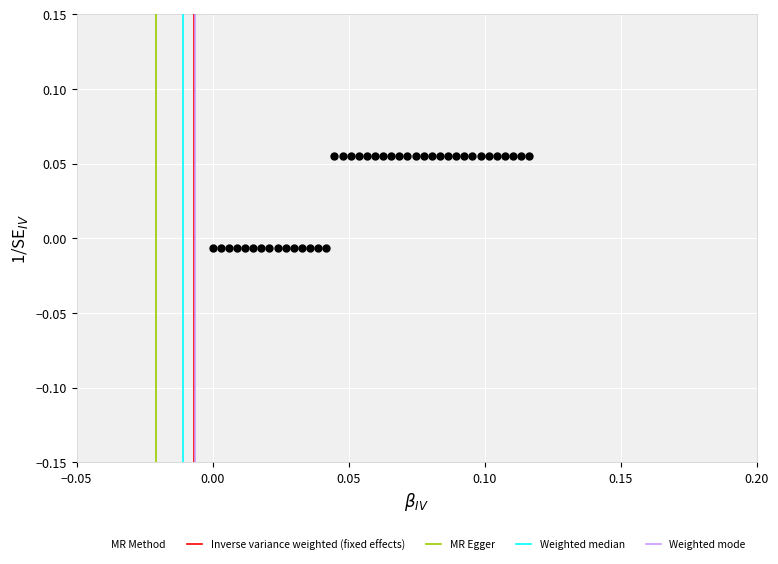

How many data points are displayed?

40